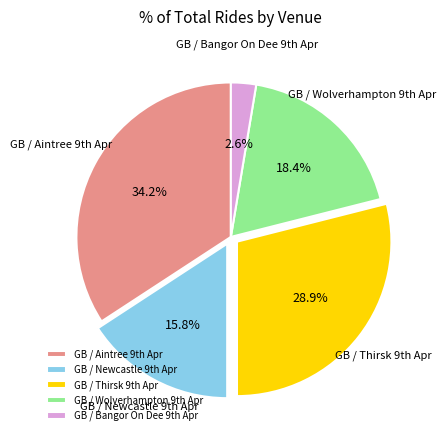

Count the number of slices in the pie.

5